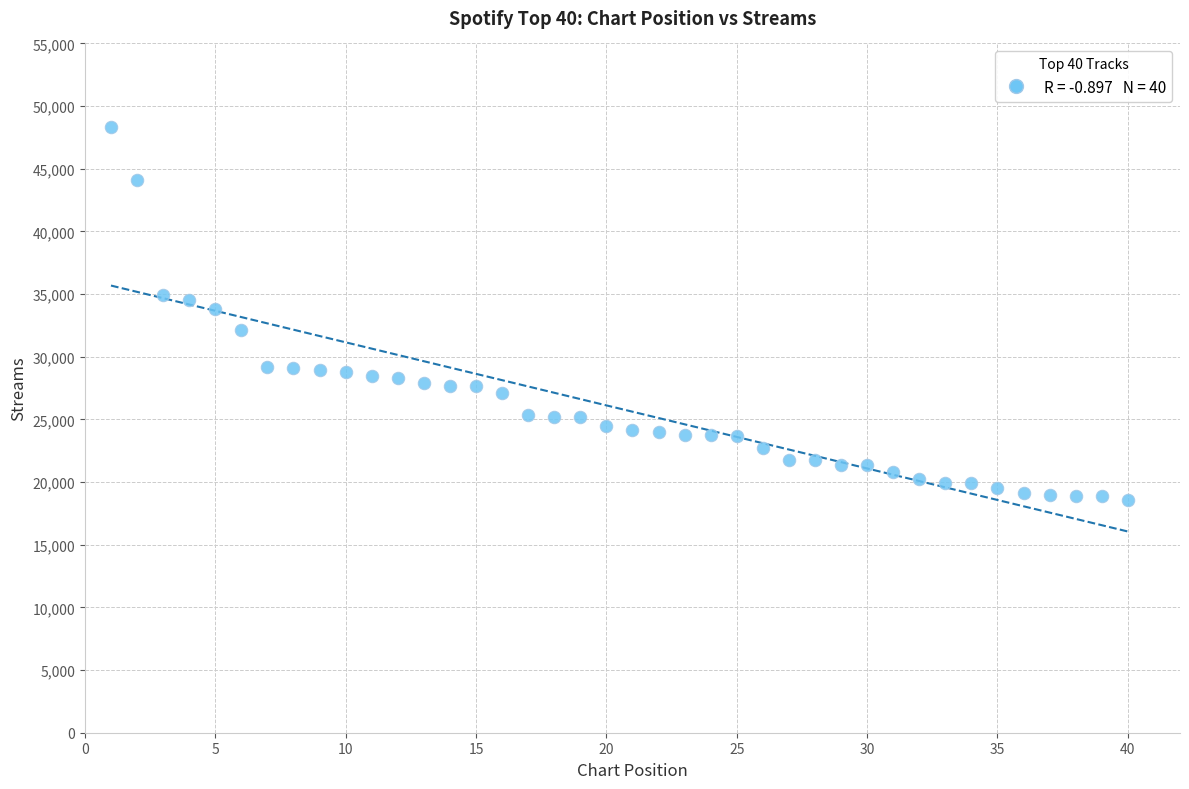

What is the range of Y values (max minus min)?

29754